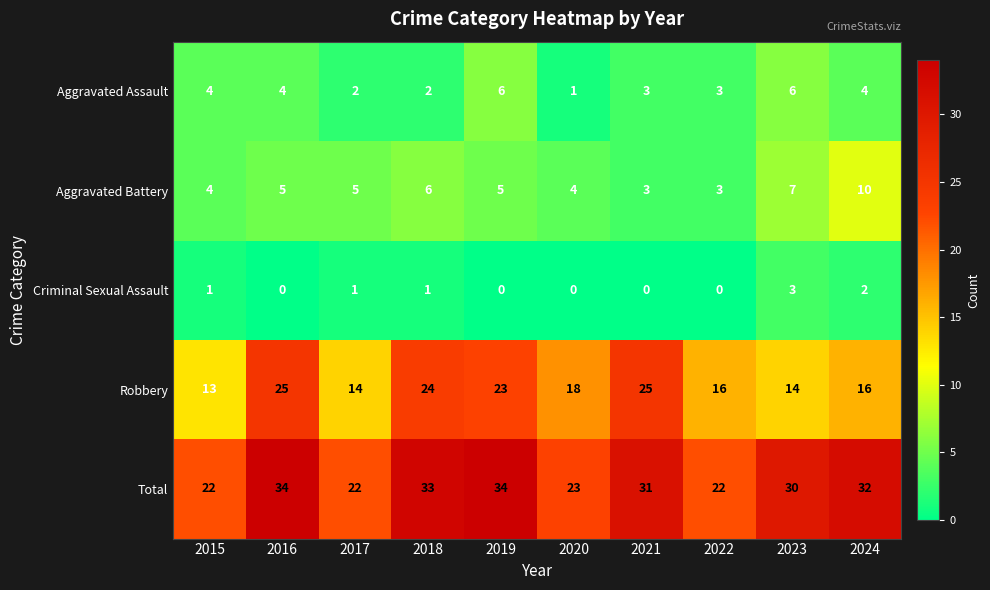

Which series changed the most between 2016 and 2024?

Robbery